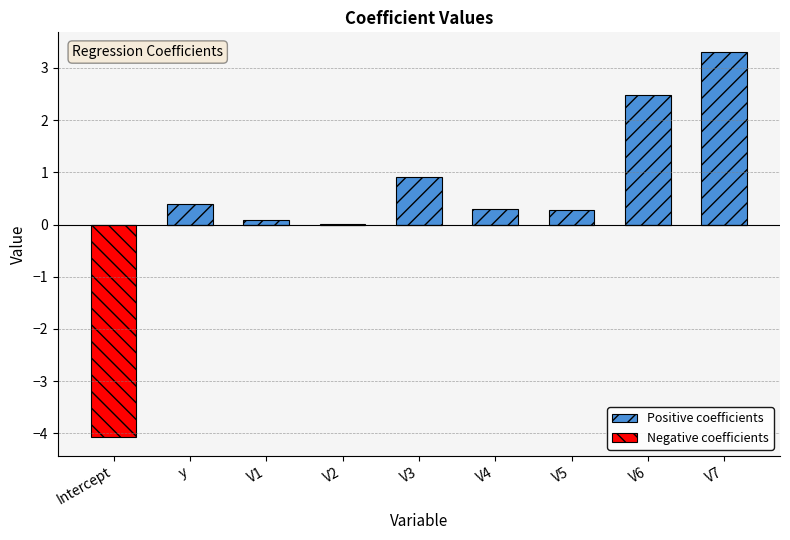

Between V1 and V6, which is larger?

V6